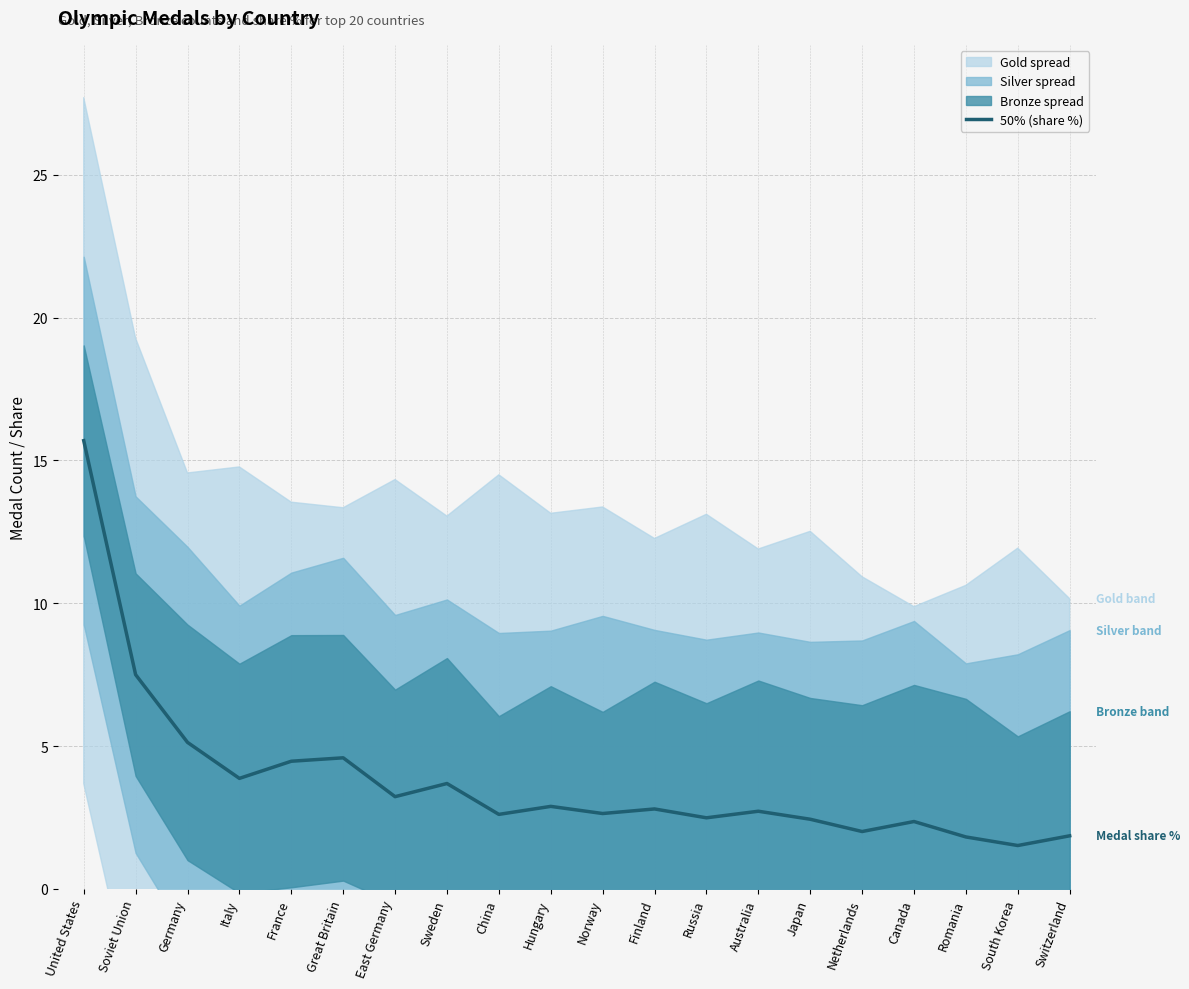

What is the label of the 6th point from the left?

Great Britain